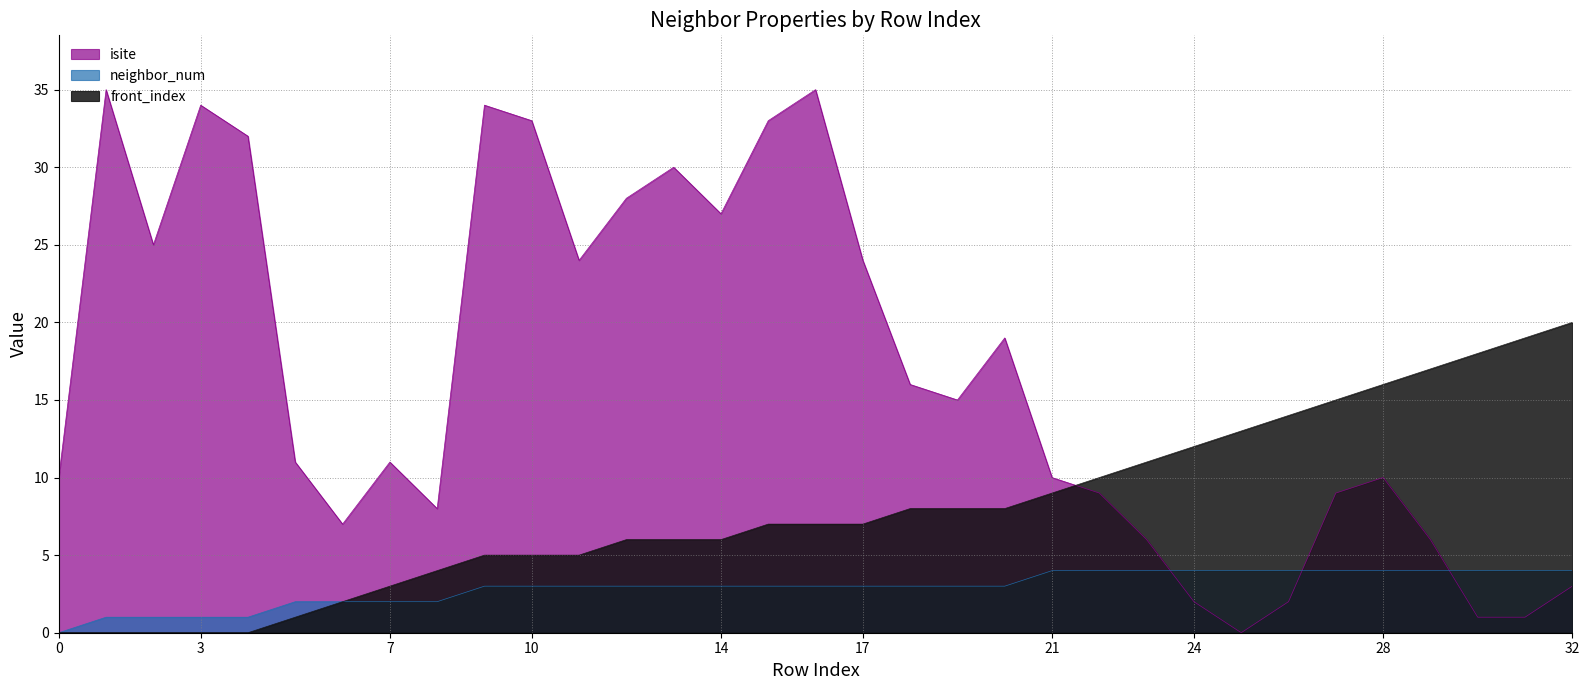

Does the chart display data point markers on the line(s)?

No